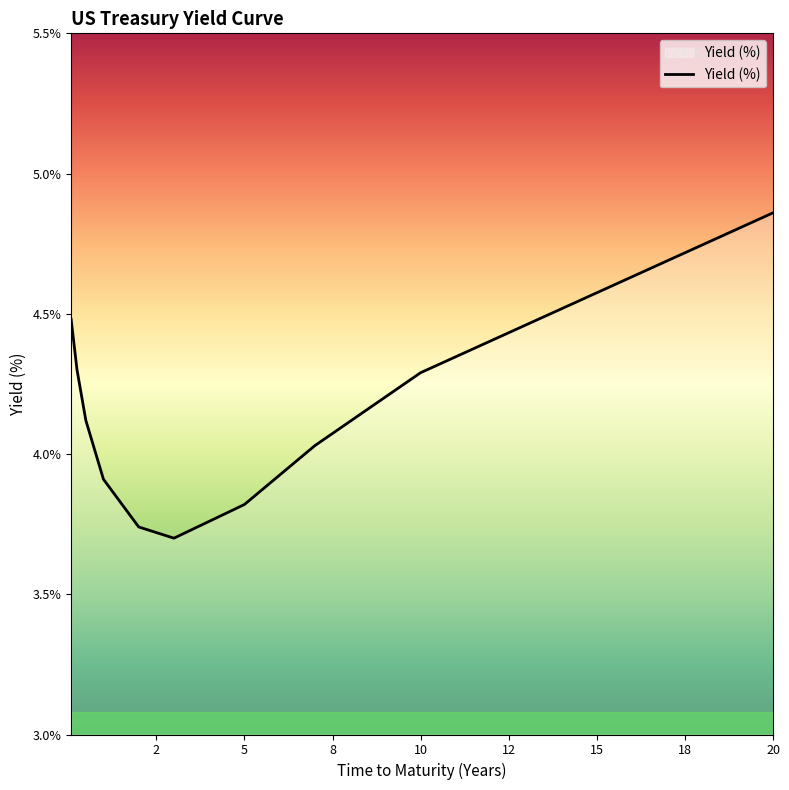

Does the chart display data point markers on the line(s)?

No